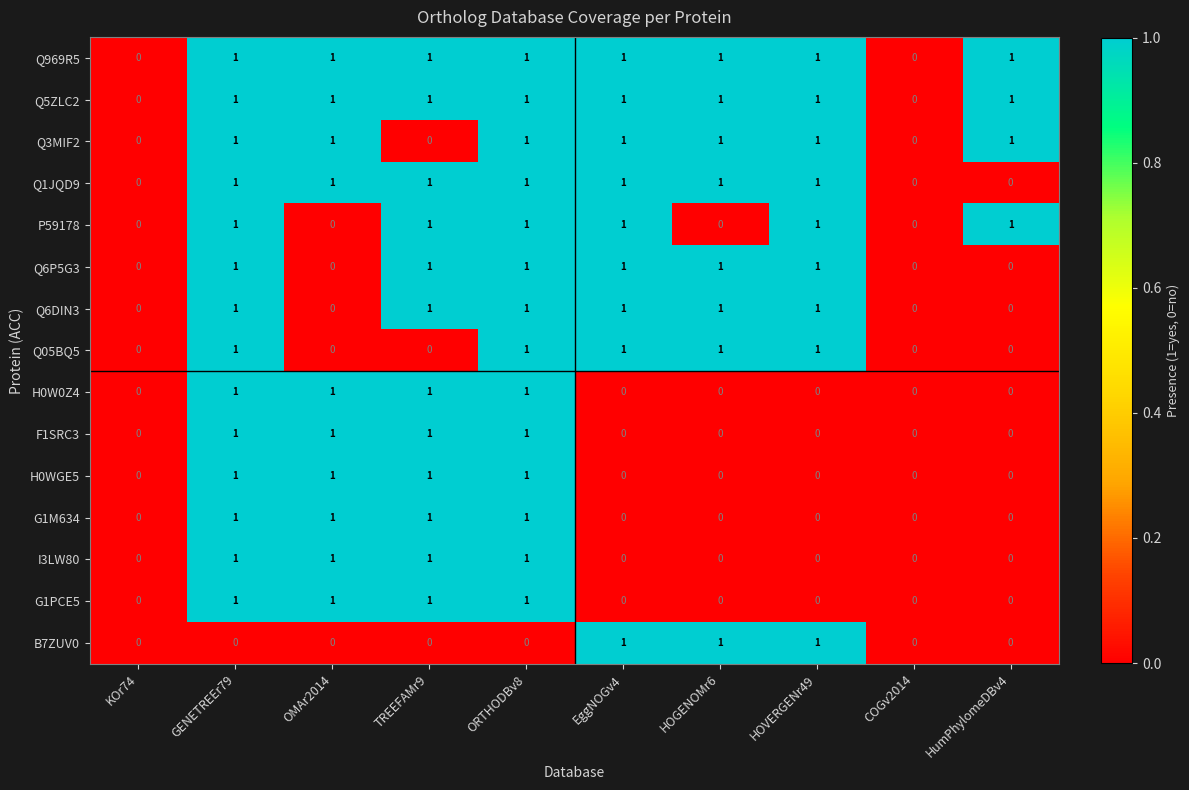

True or false: Q6P5G3 has a value of -1 at KOr74.

False